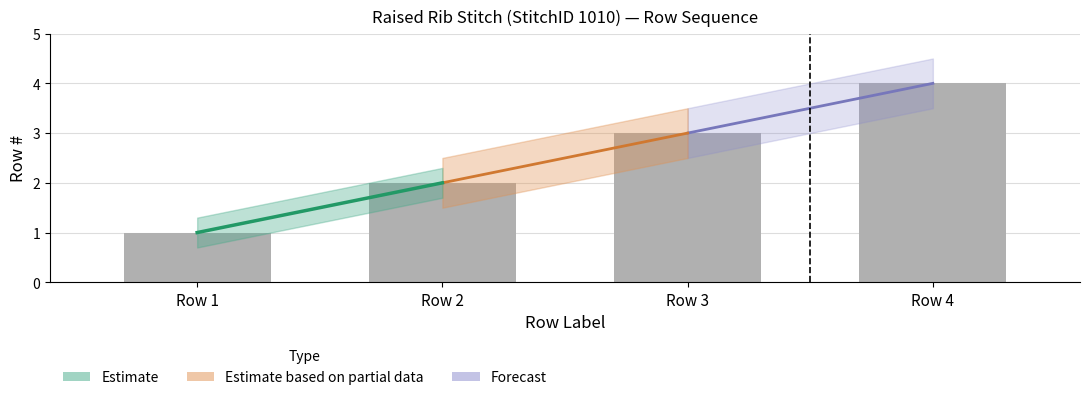

Count the number of data series in this chart.

1